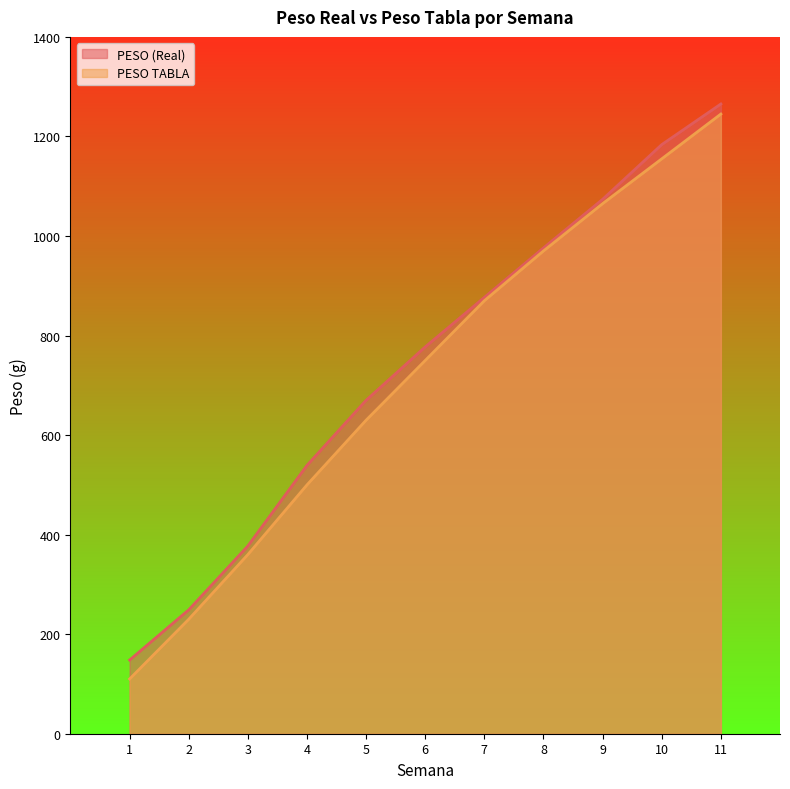

True or false: PESO TABLA and PESO (Real) intersect in this chart.

False